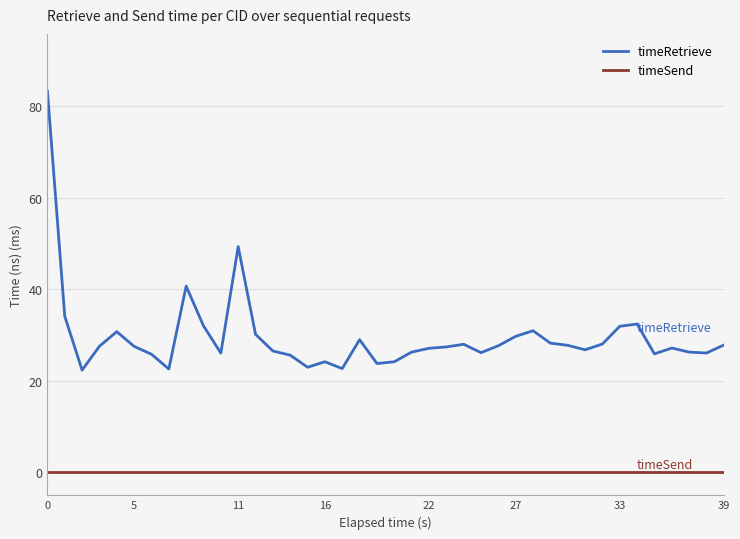

What is the difference between the maximum and minimum values in the timeRetrieve series?

60.9